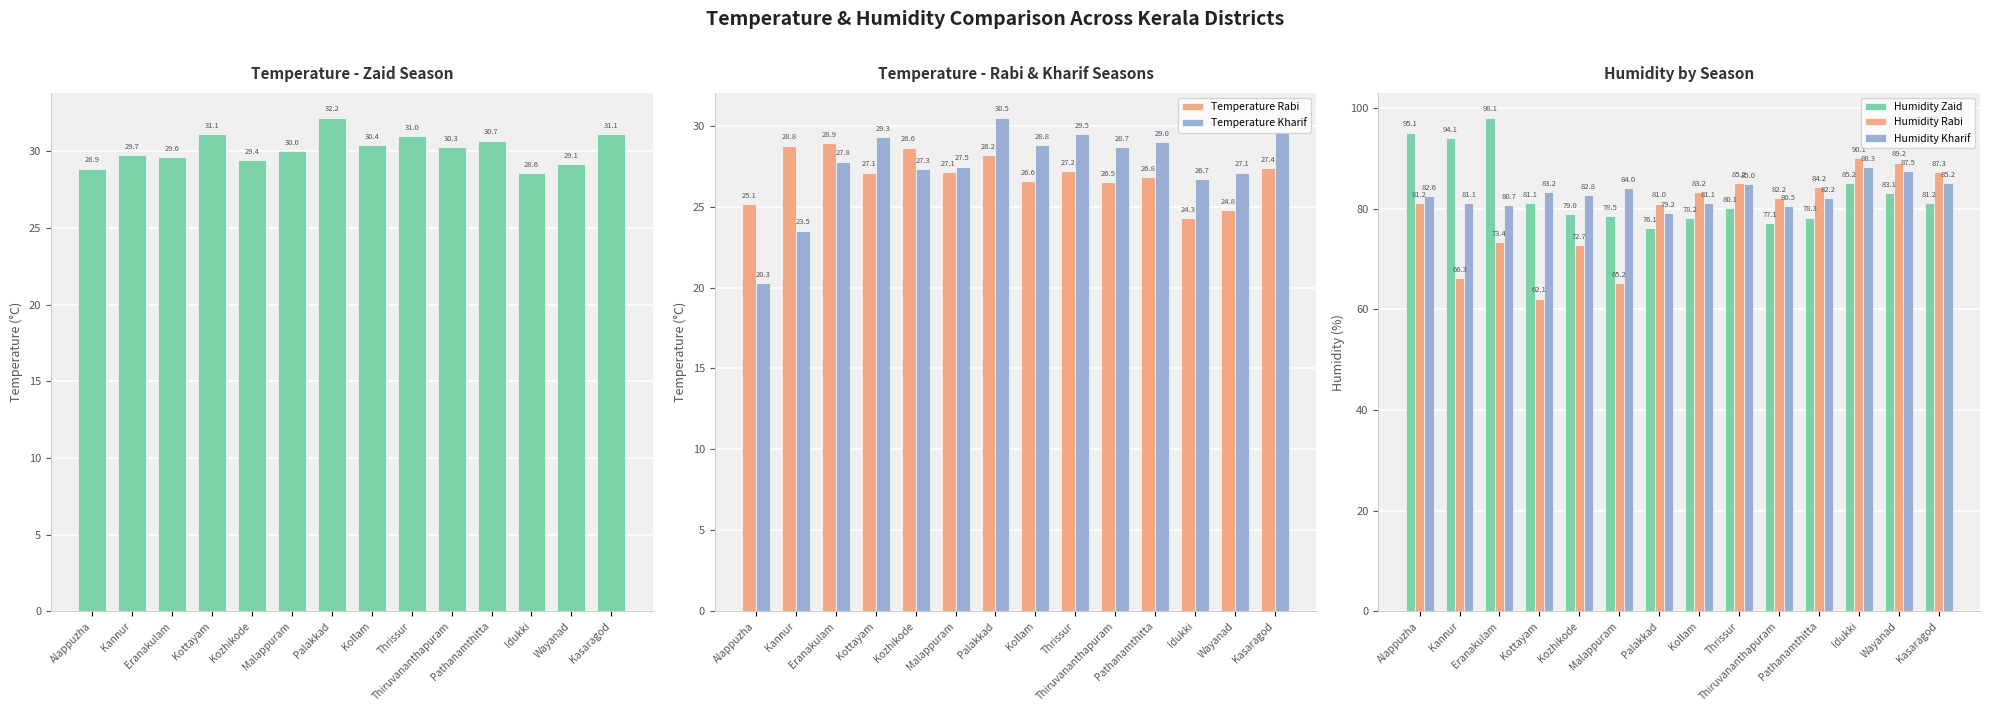

Which series has the largest total across all categories?

Humidity Zaid